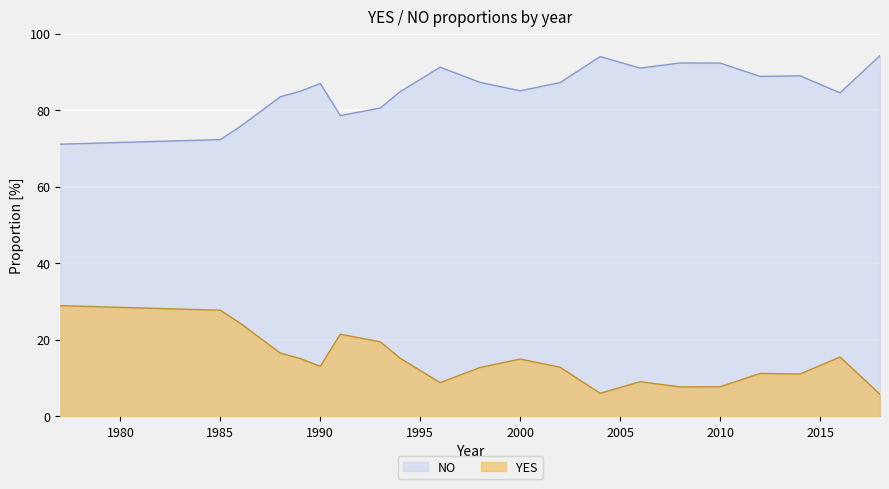

Which category has the lowest value in the YES series?

1977